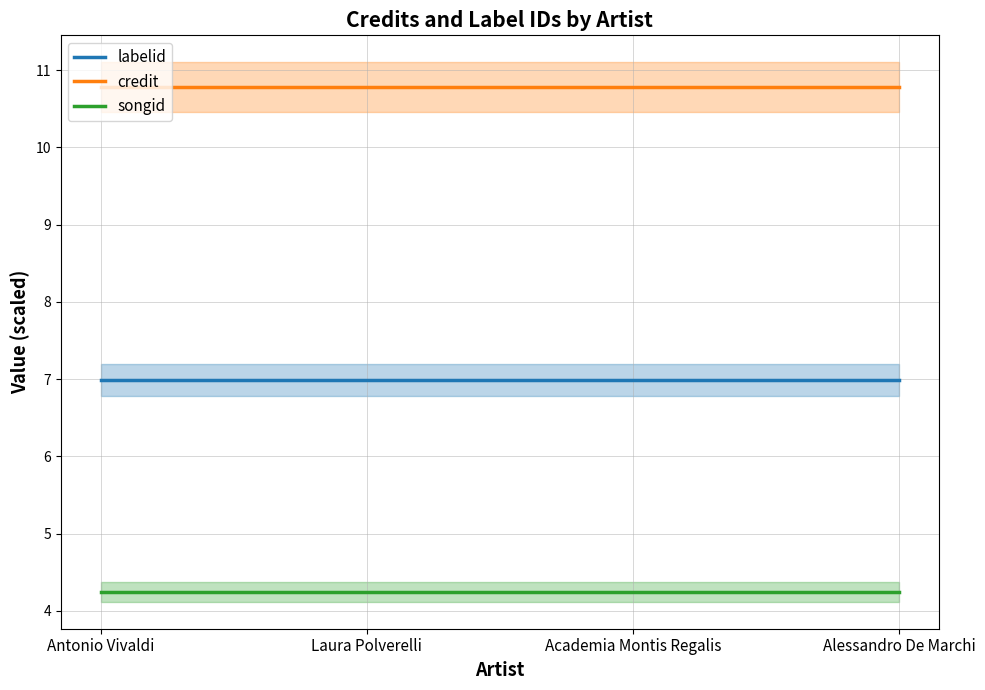

Reading left to right, list all the values displayed in this chart.

labelid: 7.0	7.0	7.0	7.0
credit: 10.8	10.8	10.8	10.8
songid: 4.2	4.2	4.2	4.2